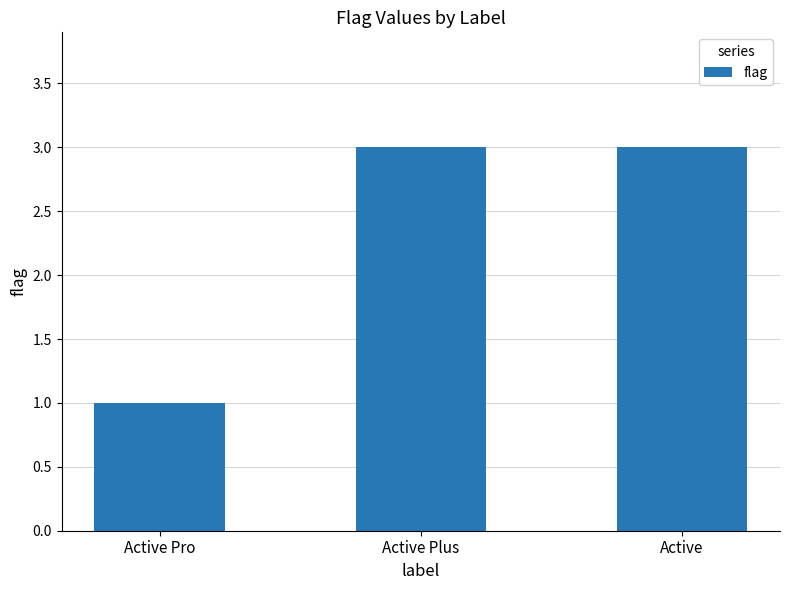

Reading left to right, list all the values displayed in this chart.

Active Pro=1	Active Plus=3	Active=3